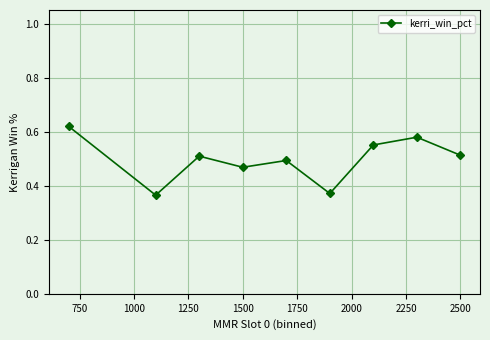

Count the values in the range 0 to 1.

9